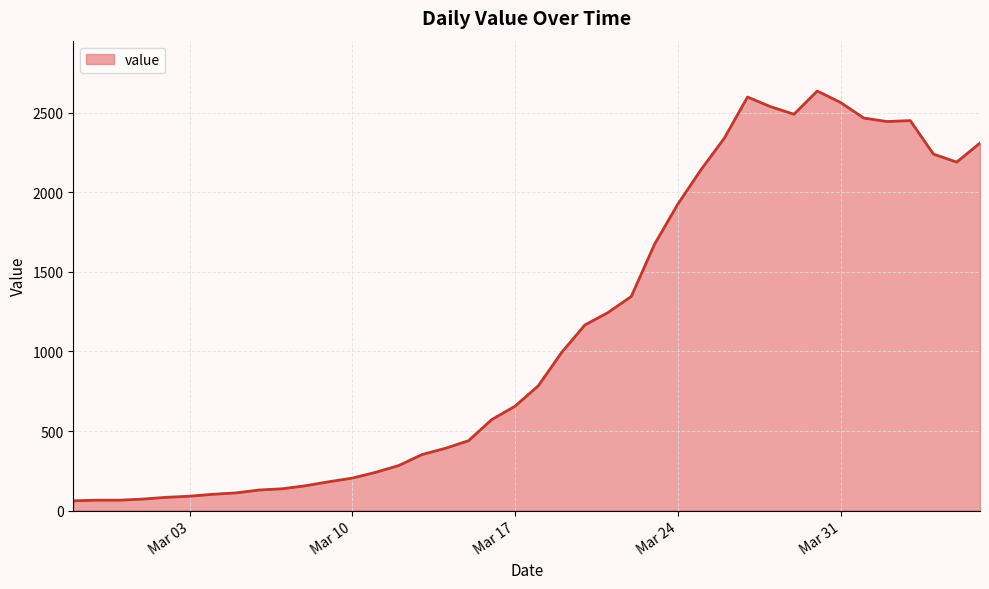

True or false: there are more than 1 points higher than both neighbors.

True